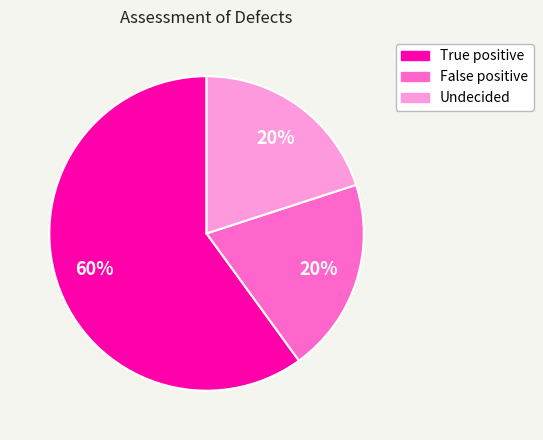

Is it true that False positive is 28% of the pie?

False